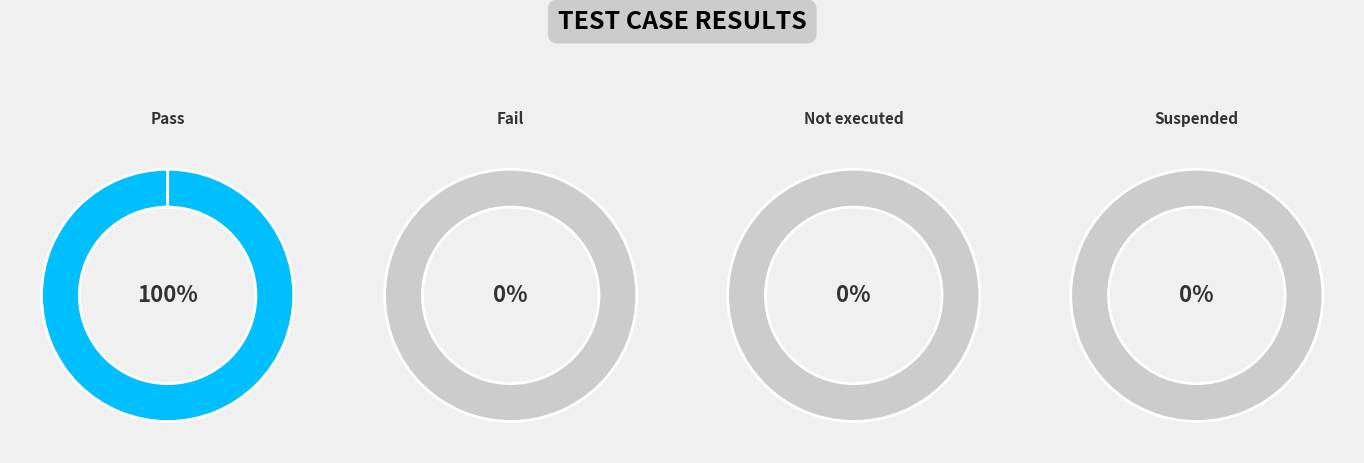

Which slice is the smallest?

Fail